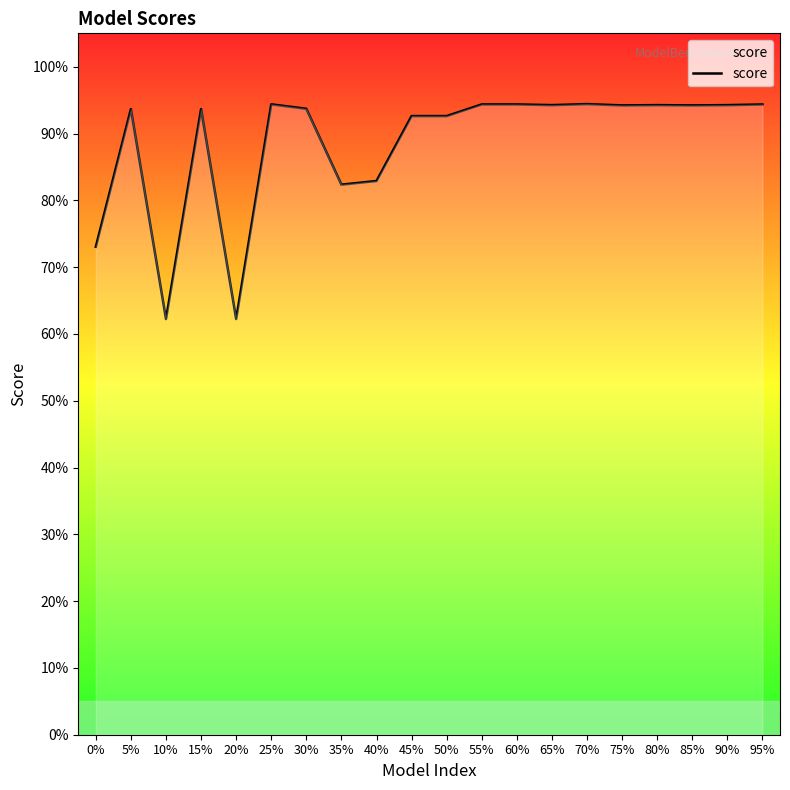

How many lines are shown in the chart?

1